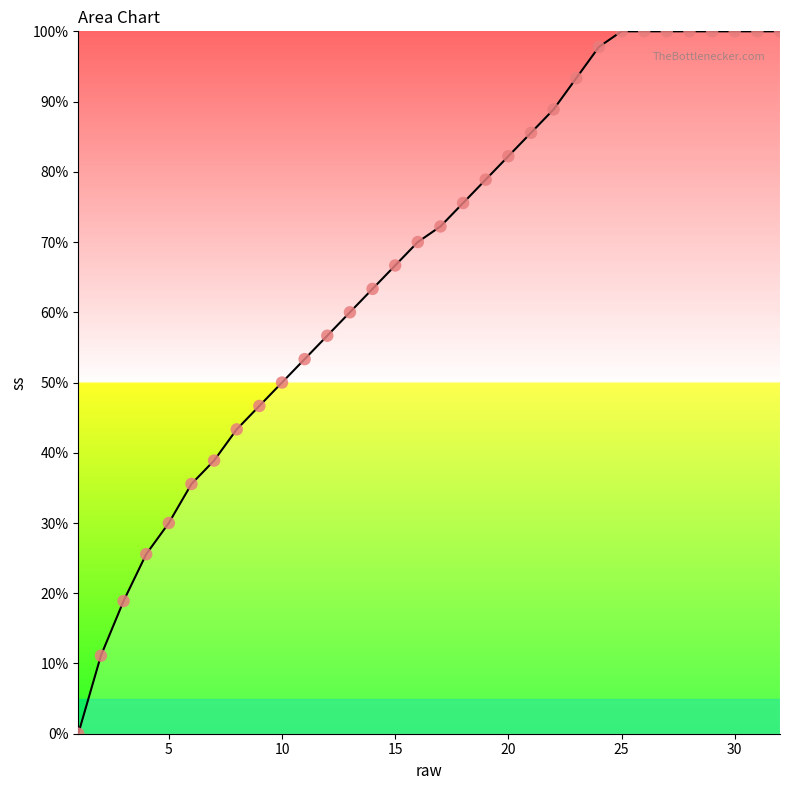

What is the maximum value shown in the chart?

100.0